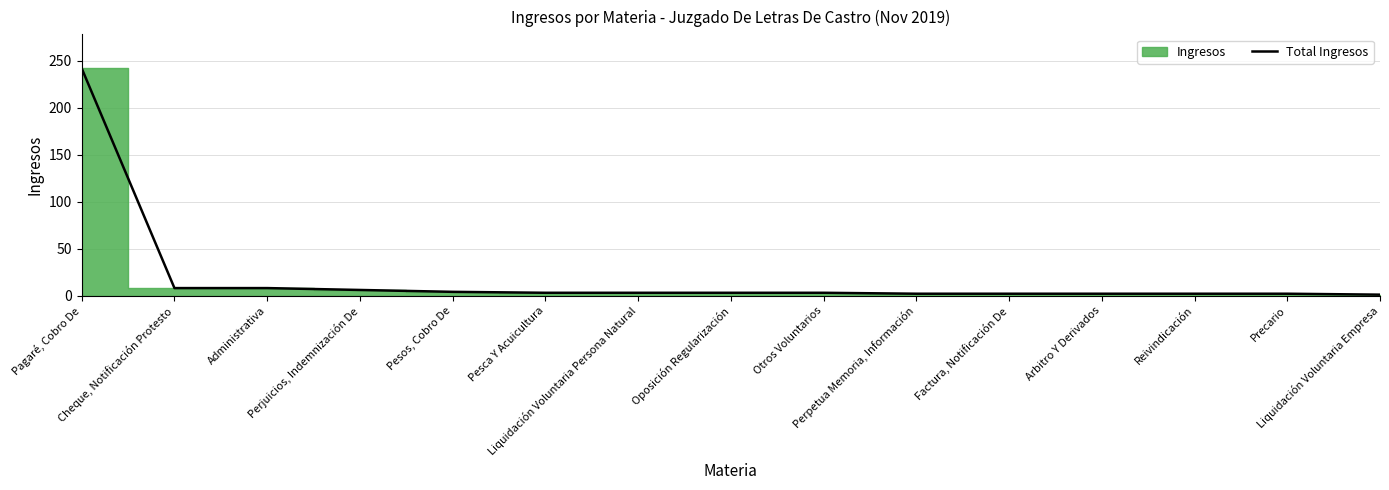

What is the change in value from Cheque, Notificación Protesto to Liquidación Voluntaria Empresa?

-7